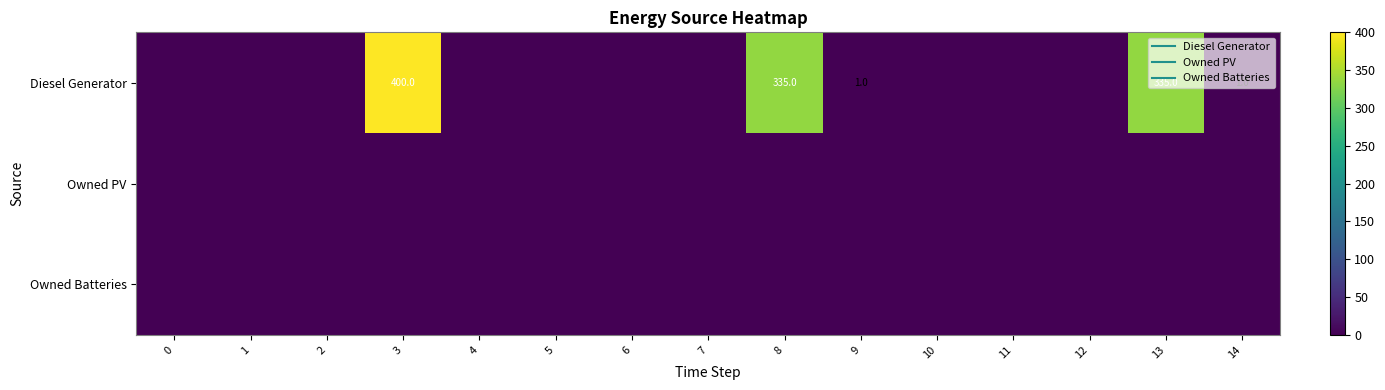

The Diesel Generator series shows 0 at 5. True or false?

True